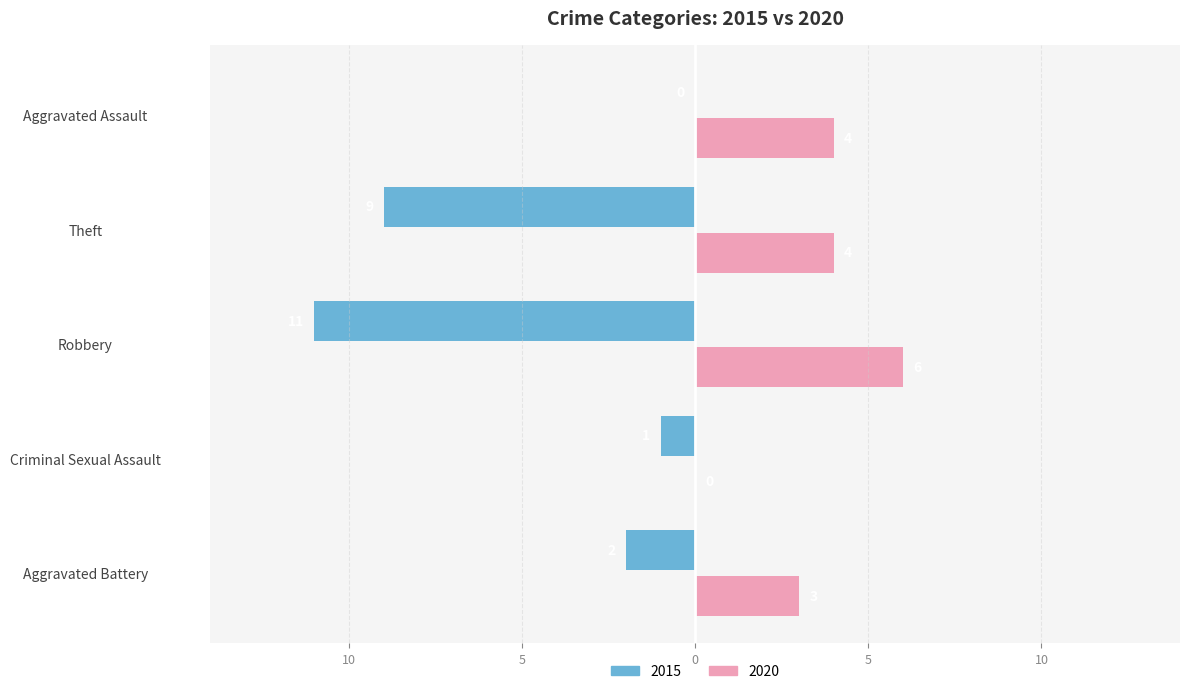

What position from the left is Aggravated Battery?

1